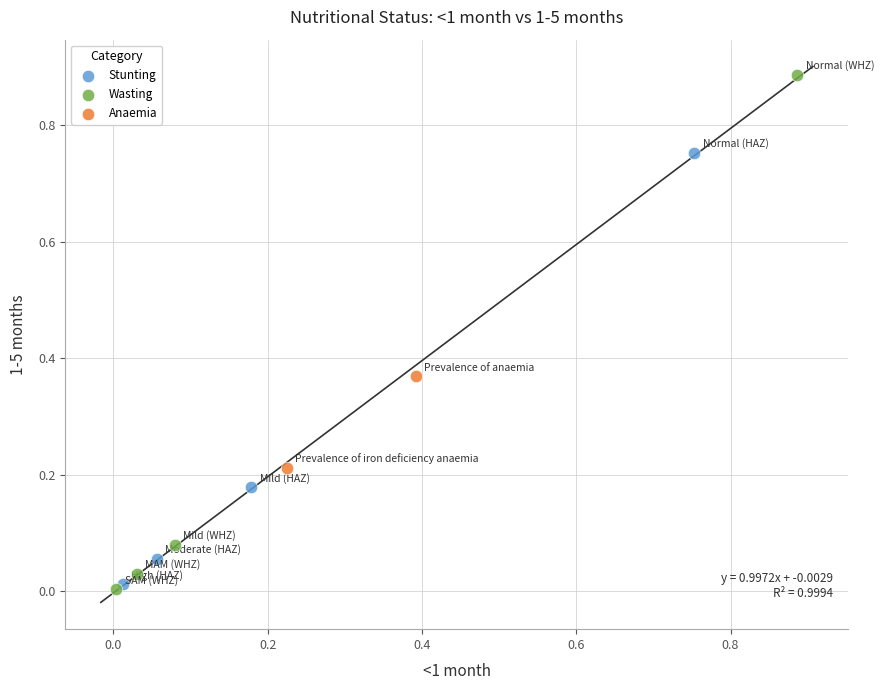

Which series has the widest spread of Y values?

Wasting